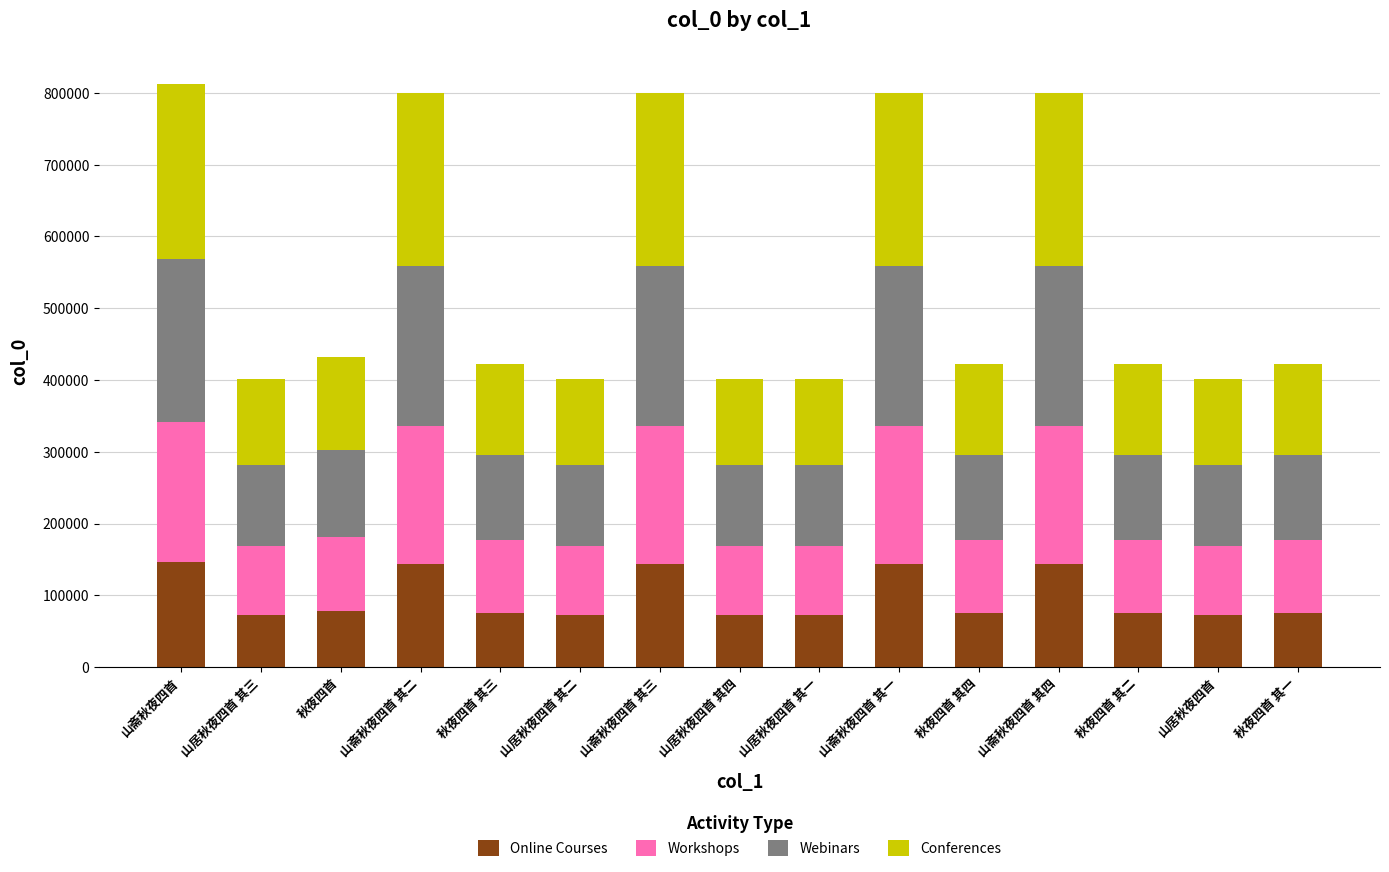

What is the total value across all series at 山斋秋夜四首 其三?

799204